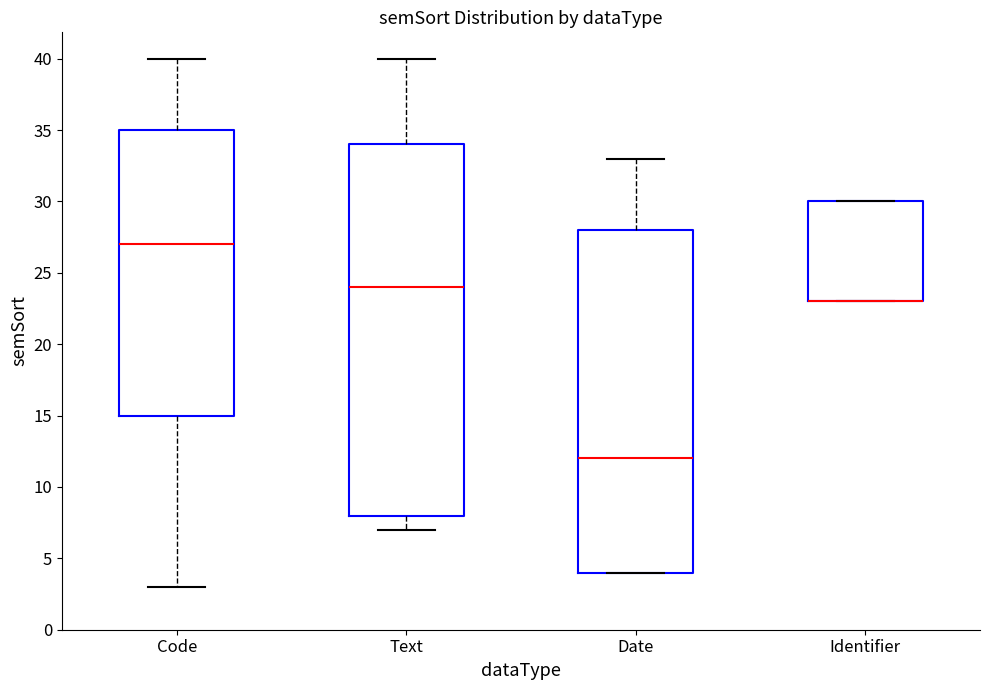

Which box is the tallest, from its lower edge to its upper edge?

Text